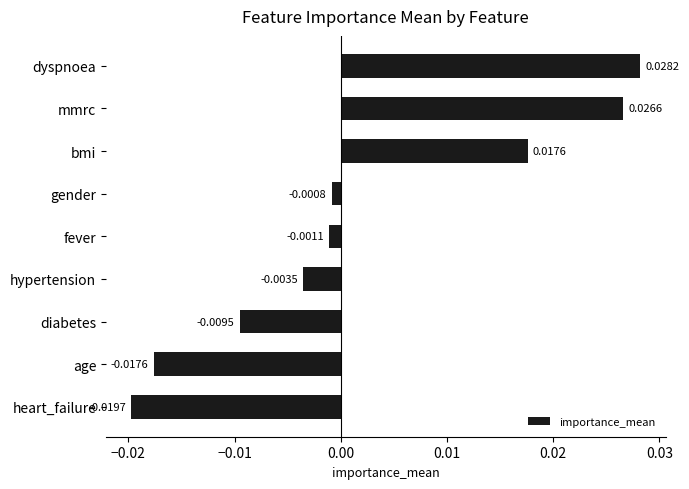

Which category has the highest value across all series?

dyspnoea